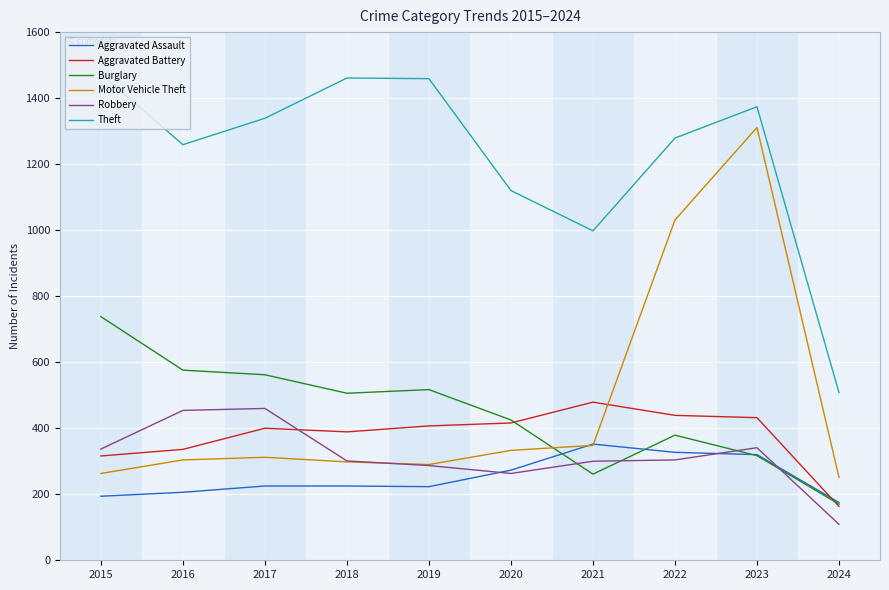

Is this an area chart (filled region under the line)?

No